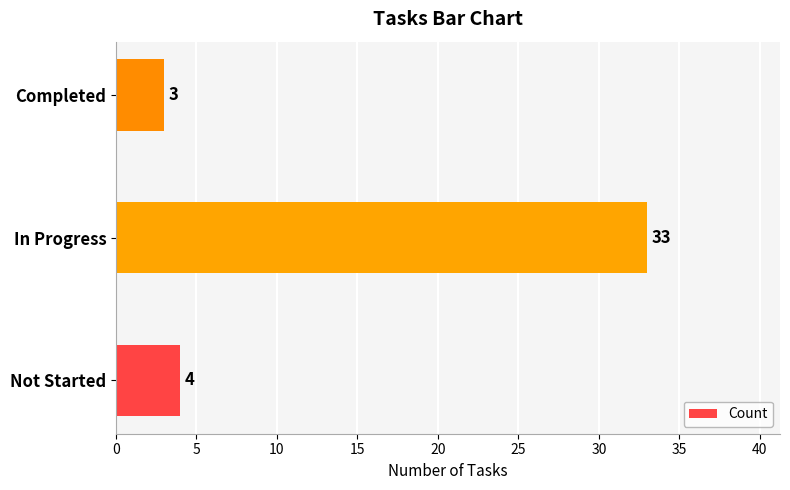

What is the smallest value displayed?

3